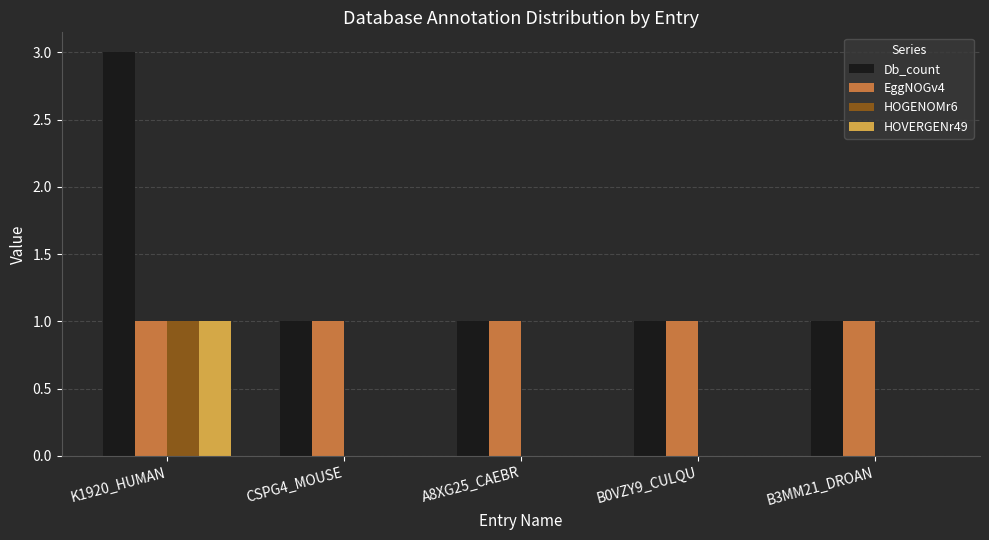

What is the approximate value of HOVERGENr49 at K1920_HUMAN?

1